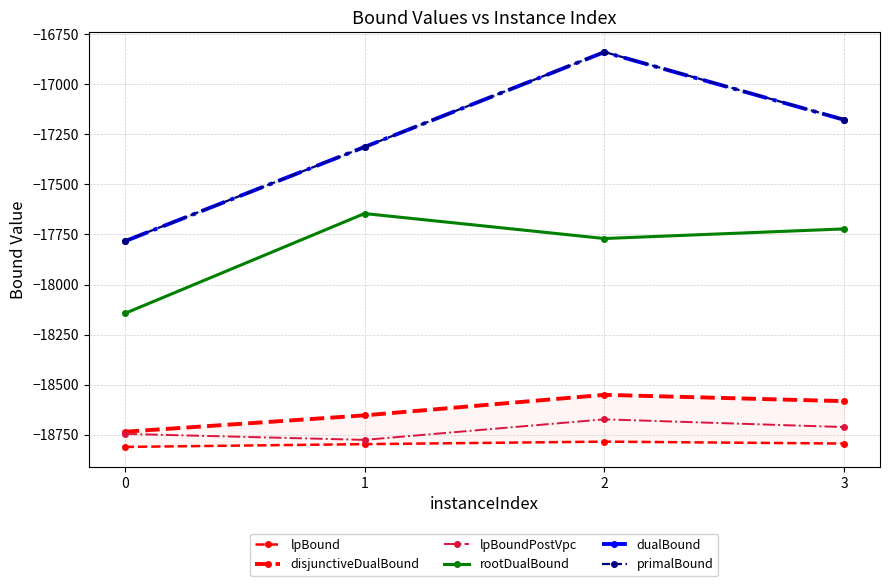

What is the difference between the maximum and minimum values in the lpBound series?

26.4